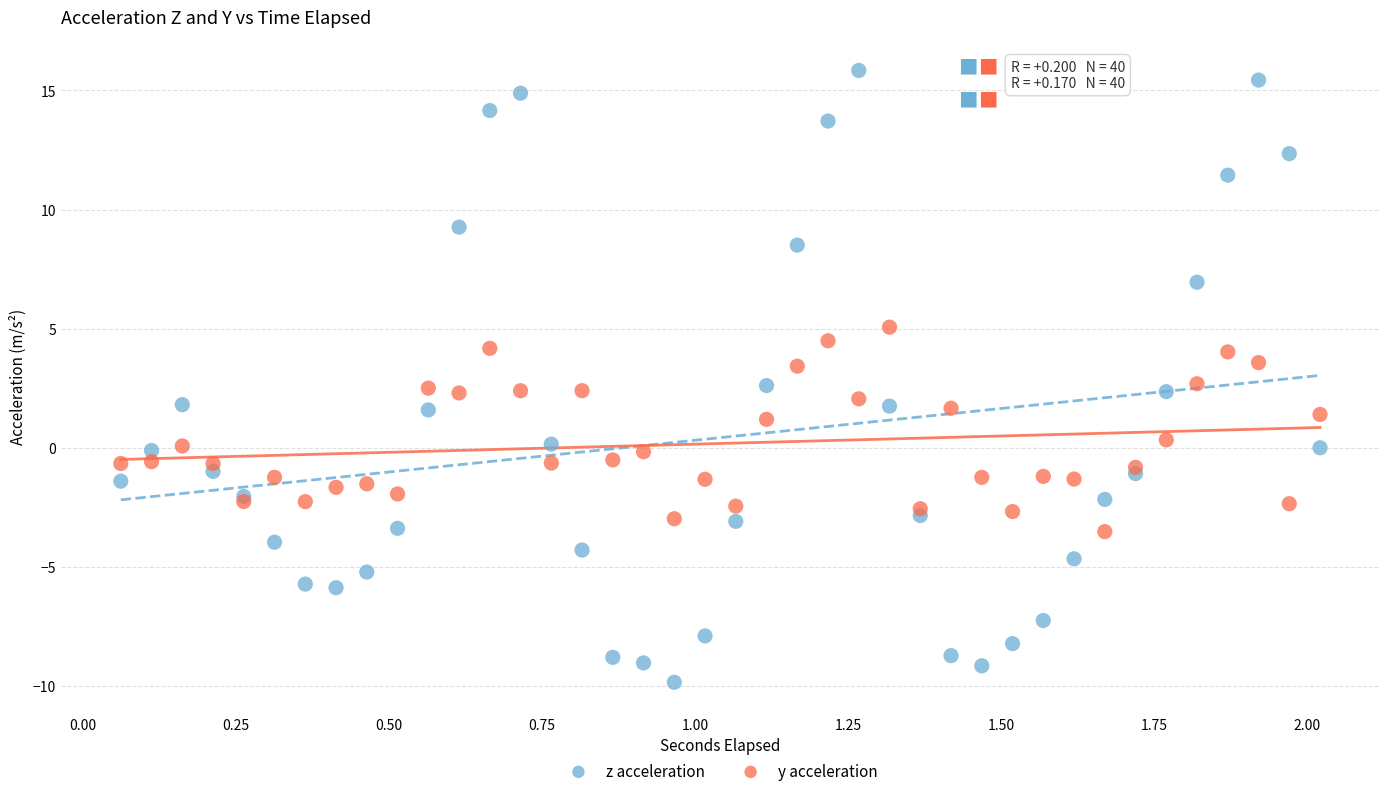

Which series contains the highest Y value?

z acceleration